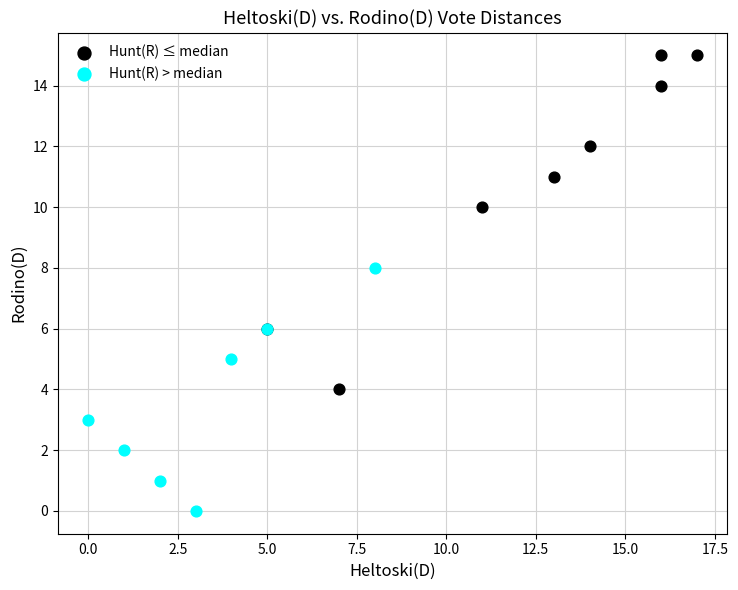

Which series reaches the minimum Y coordinate?

Hunt(R) > median